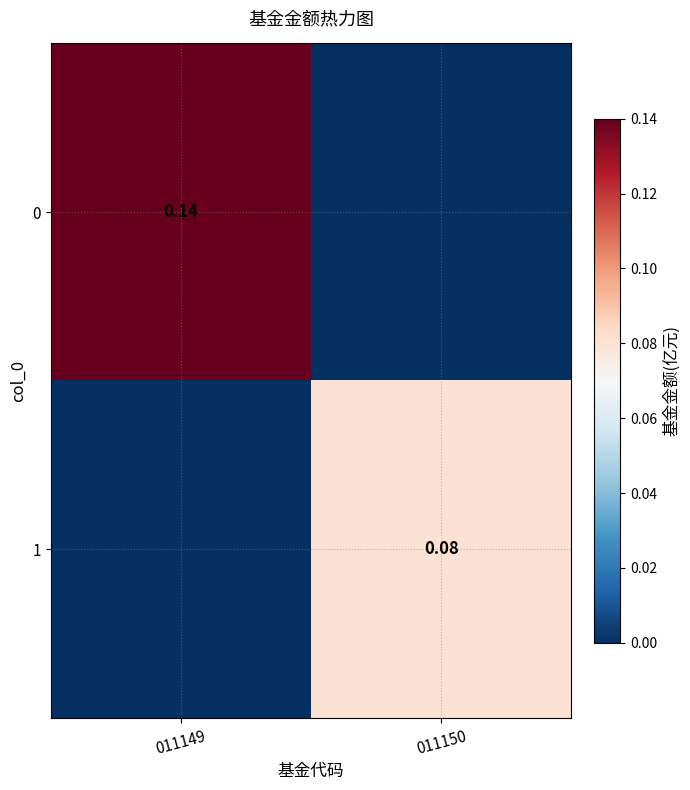

List the series in order of their overall mean, highest first.

0, 1